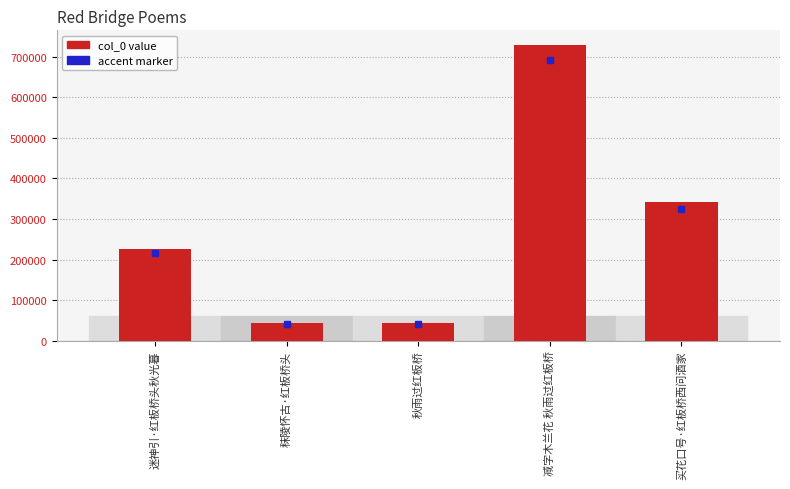

How many categories are shown in the chart?

5